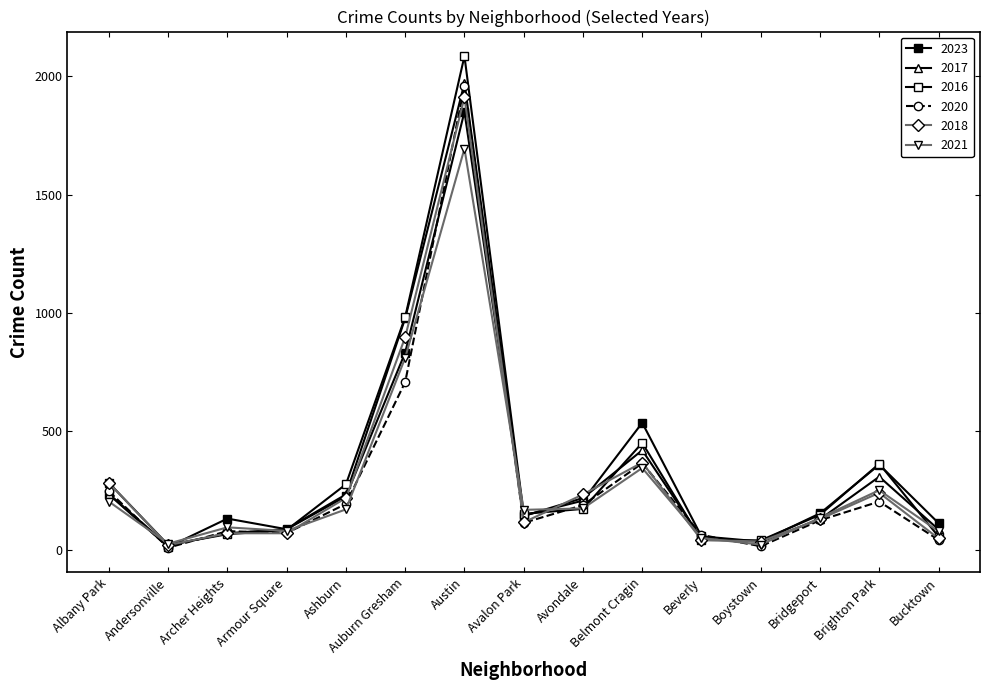

How many lines are shown in the chart?

6